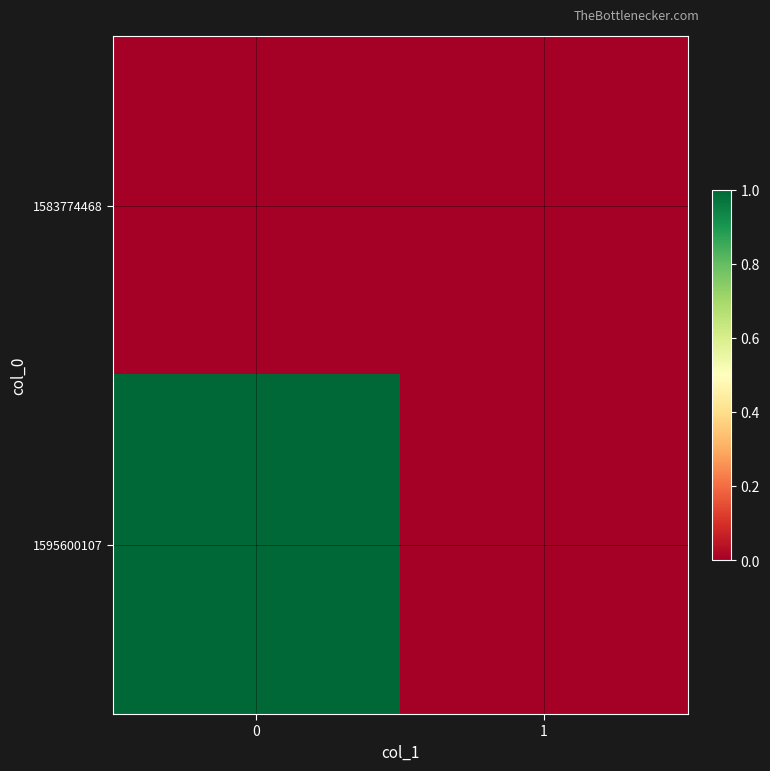

Which series has the largest total across all categories?

1595600107